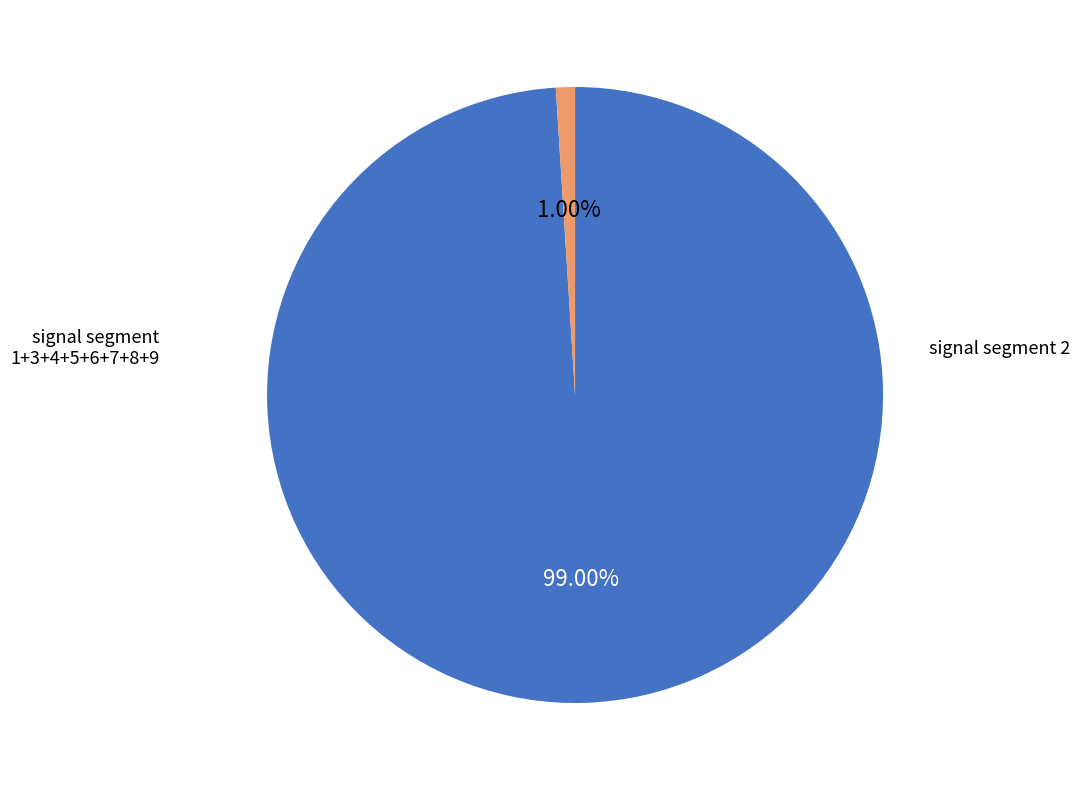

Is there any slice that represents more than half of the pie?

Yes